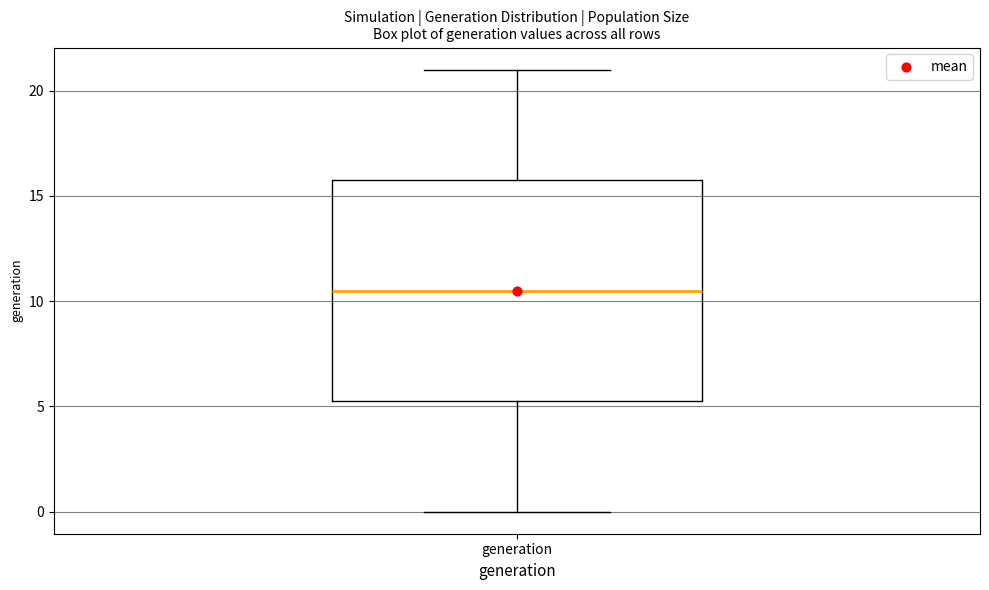

Read this box plot against the y-axis: the position of the median line, the range covered by the box, and the ends of both whiskers. The values are not printed on the chart, so give them approximately, as read against the axis.

median 10.5, box 5.5 to 16.0, whiskers 0.0 to 21.0